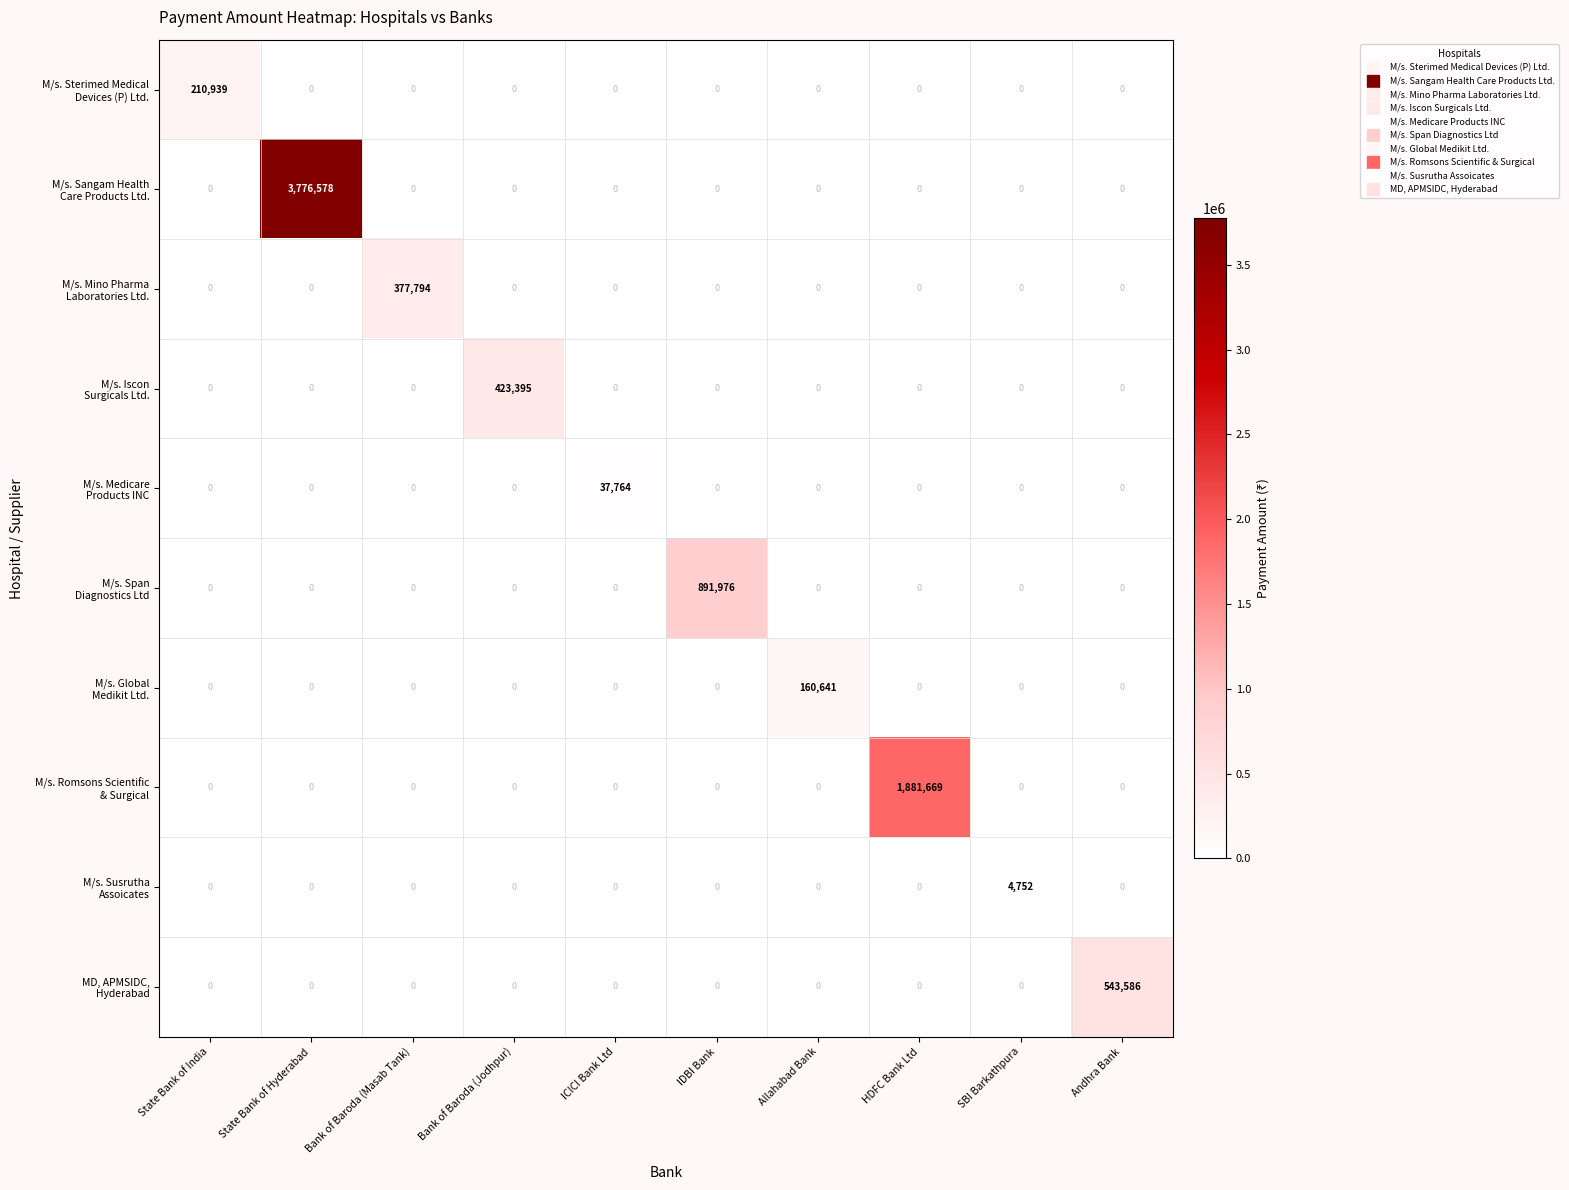

What is the difference between the highest and lowest values at HDFC Bank Ltd?

1881669